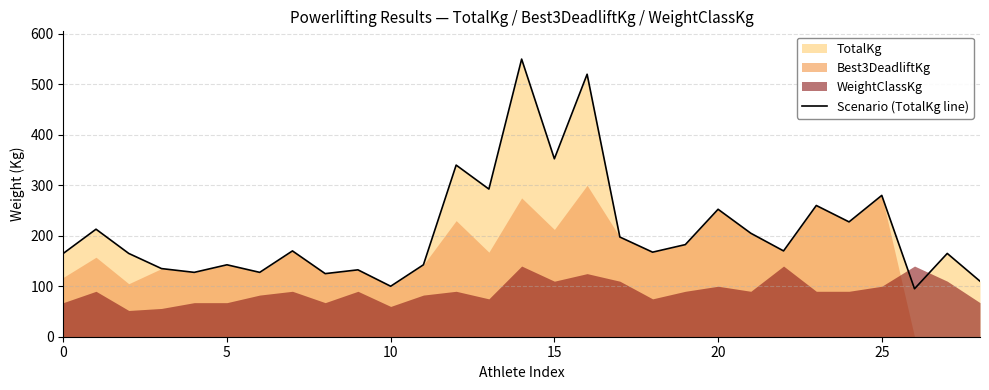

At which label is the value closest to 322?

12